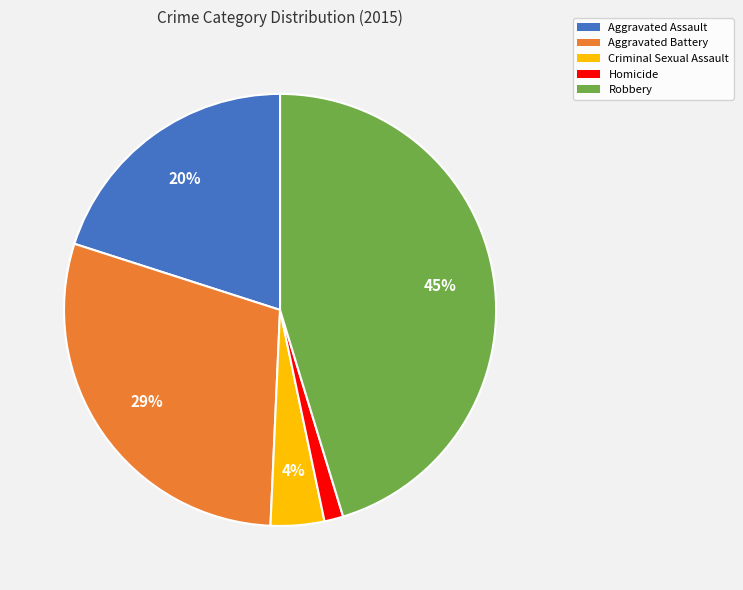

Rank the categories by value from lowest to highest.

Homicide, Criminal Sexual Assault, Aggravated Assault, Aggravated Battery, Robbery